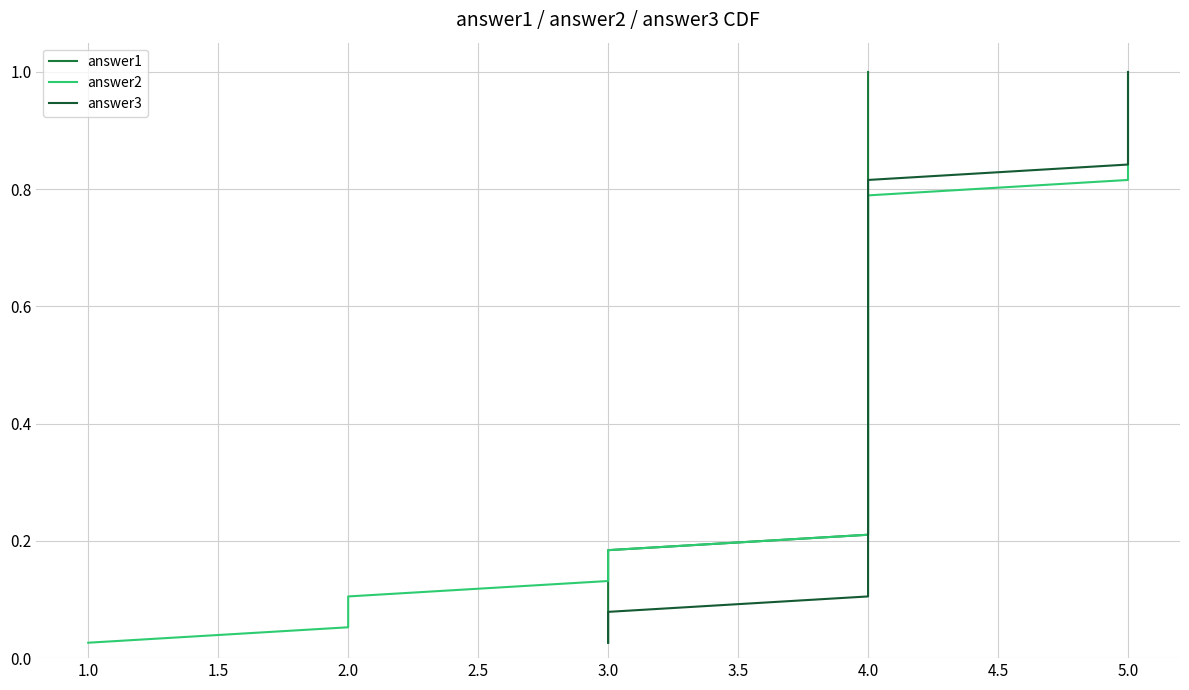

What is the difference between the maximum and second lowest values in the answer2 series?

0.9